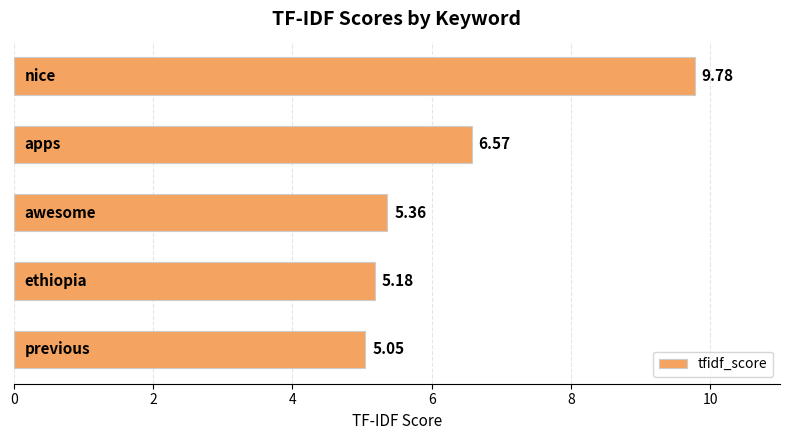

What is the average value?

6.4